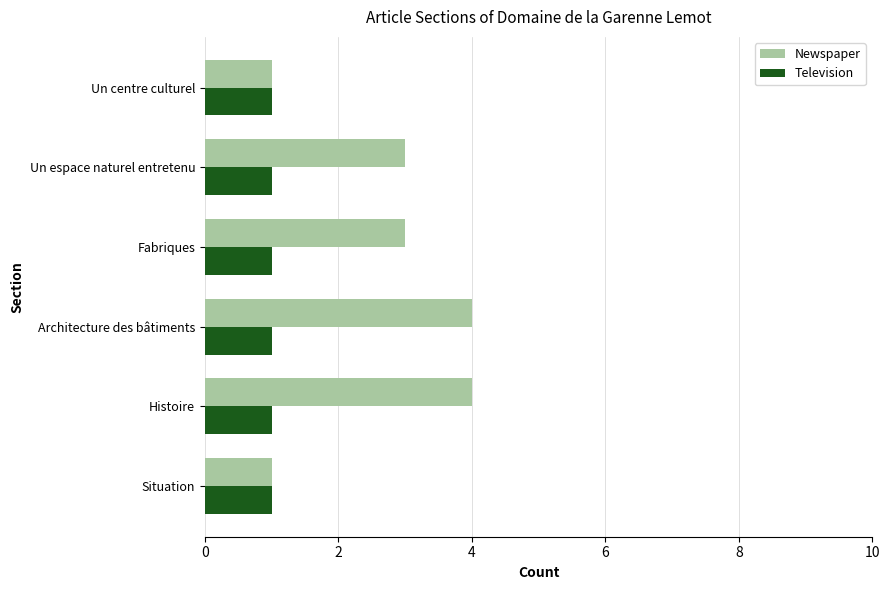

Is it true that Newspaper equals 2 at Un espace naturel entretenu?

False